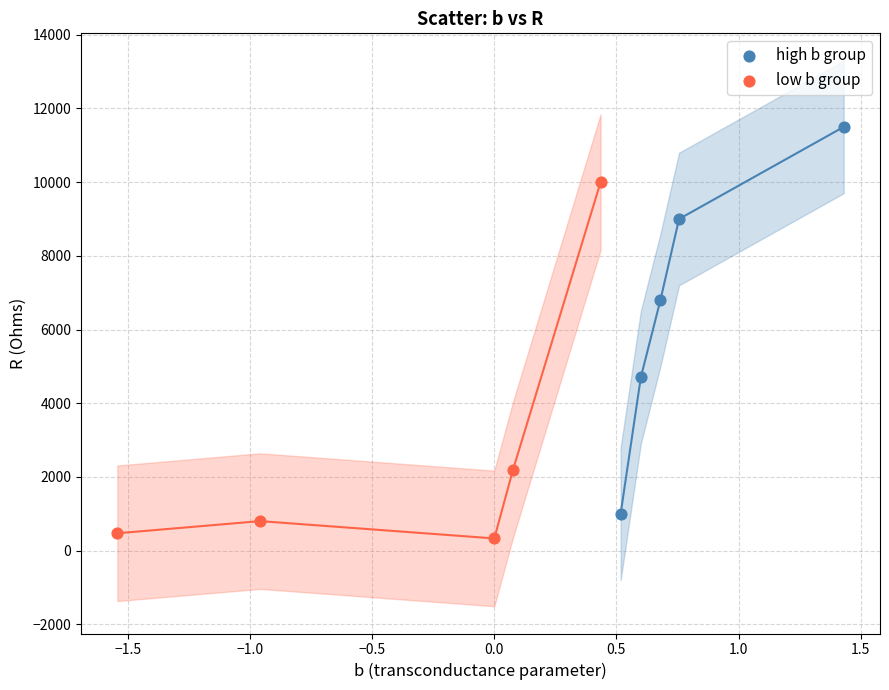

Which series contains the highest Y value?

high b group